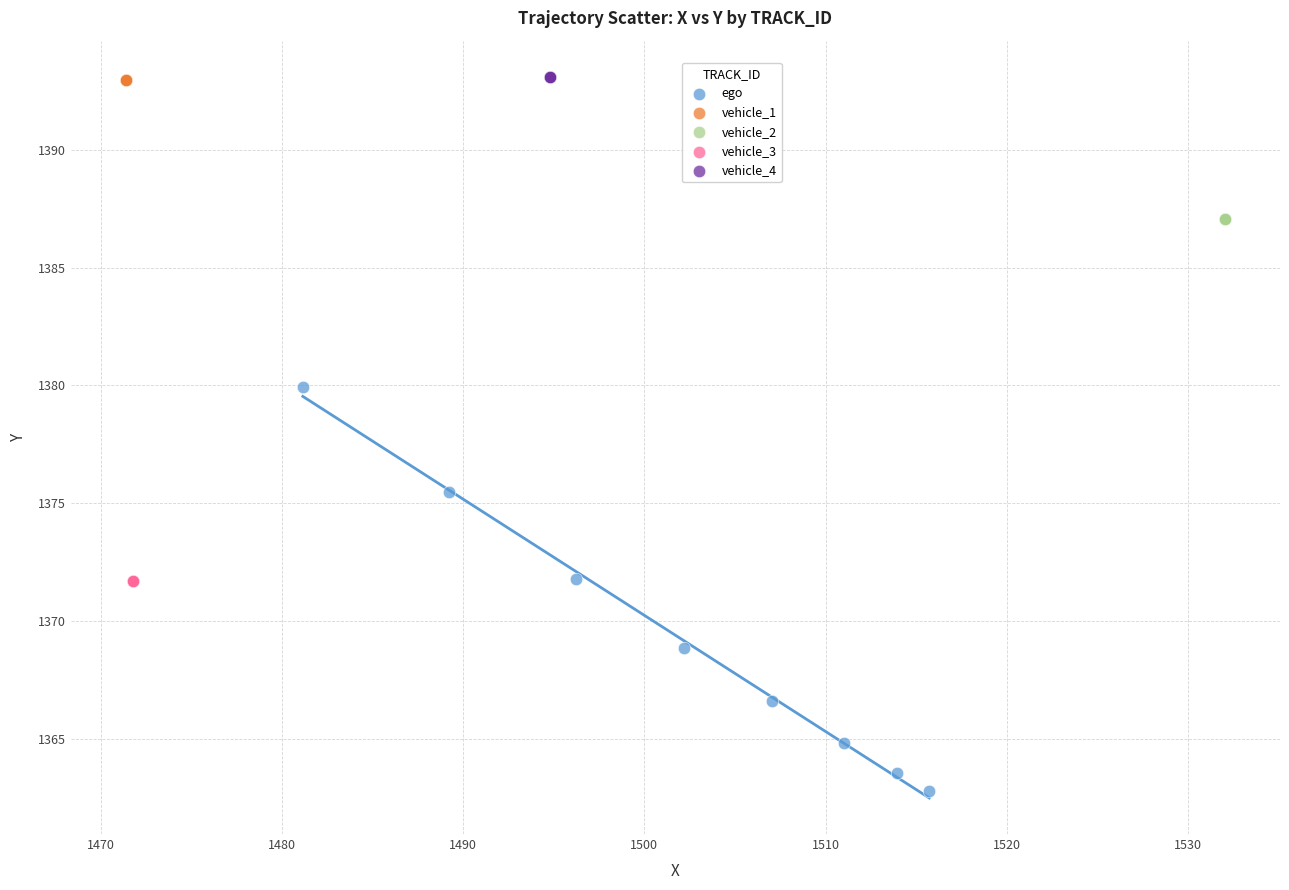

Which series reaches the minimum Y coordinate?

ego